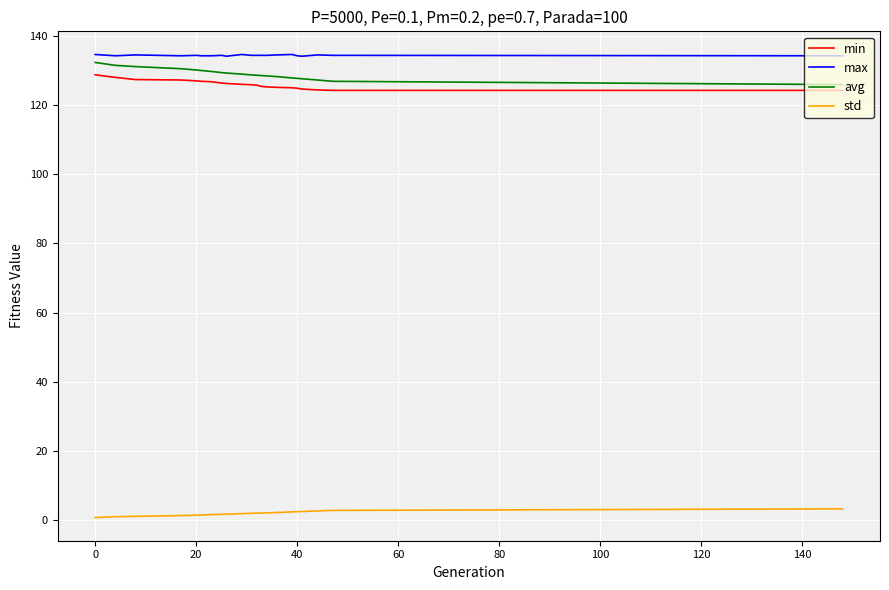

True or false: min and std cross at least once.

False